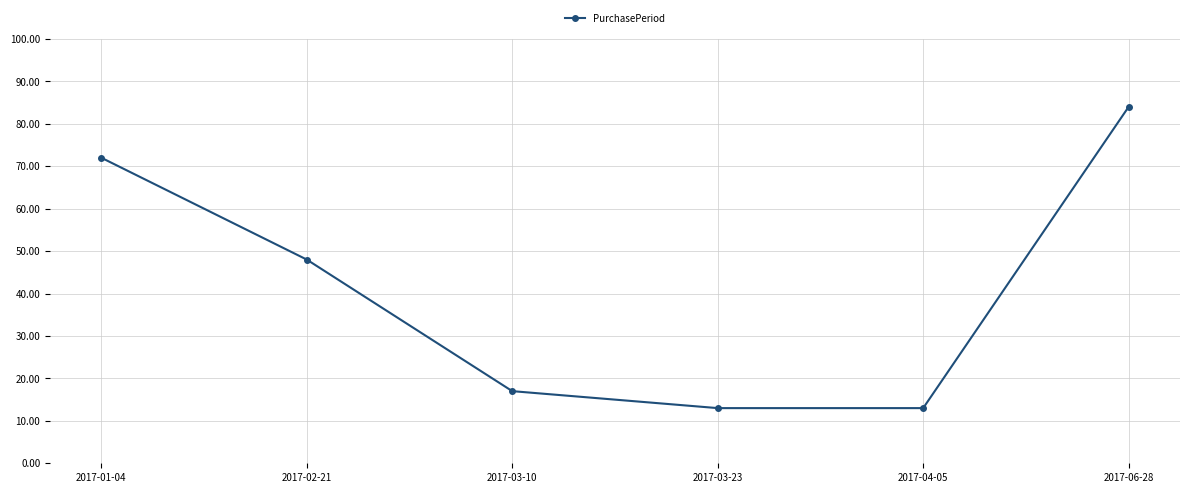

What is the minimum value shown in the chart?

13